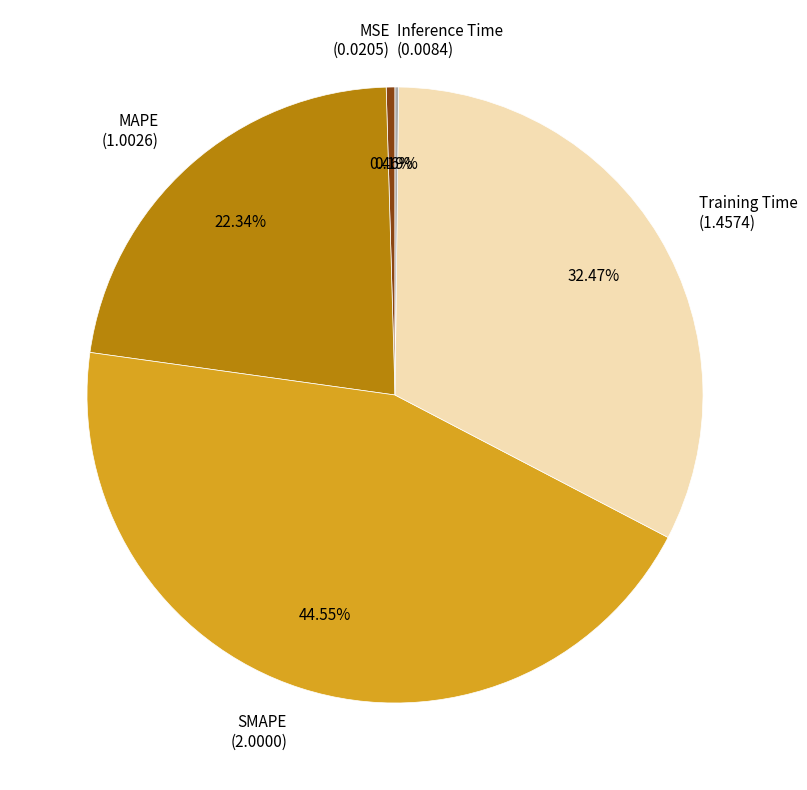

Which category has the biggest portion of the pie?

SMAPE